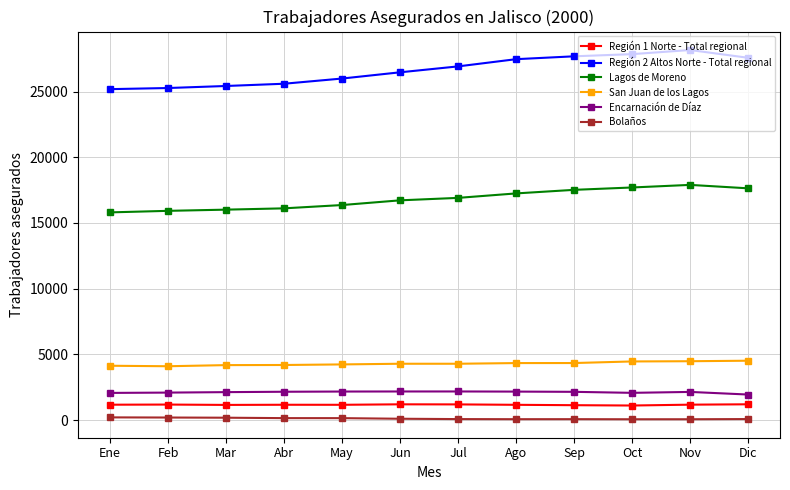

The value of Región 2 Altos Norte - Total regional at Oct is 17689. True or false?

False